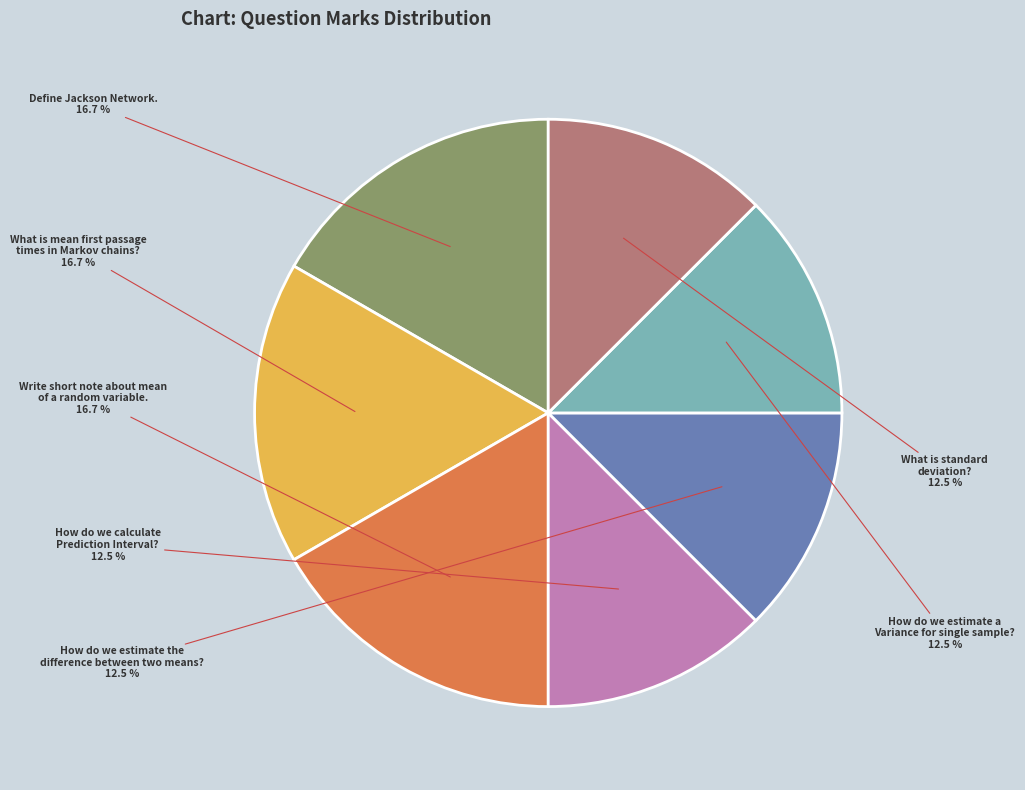

Approximately how many times larger is the value at Write short note about mean of a random variable. compared to How do we estimate the difference between two means??

1.3